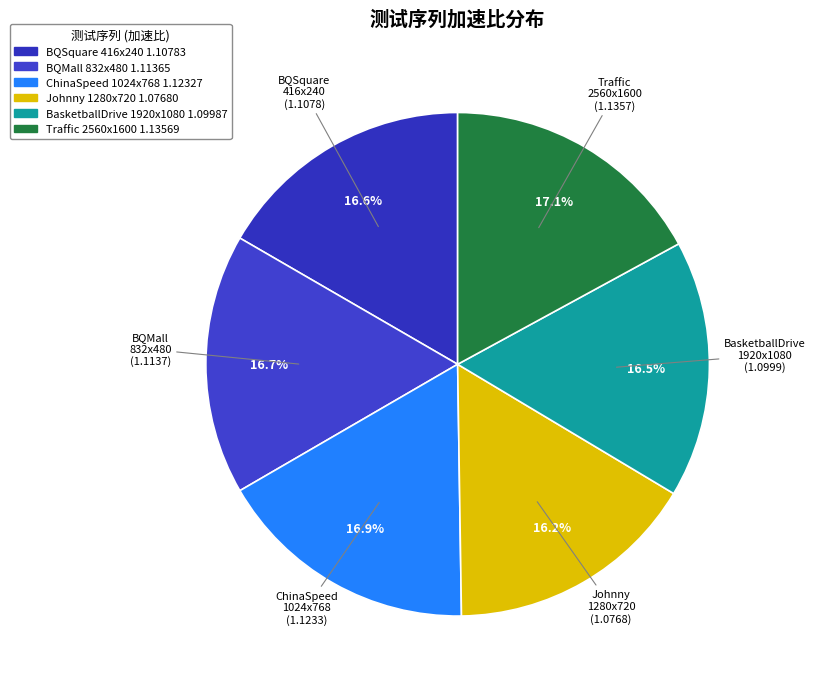

What is the largest slice in the pie chart?

Traffic_2560x1600_30